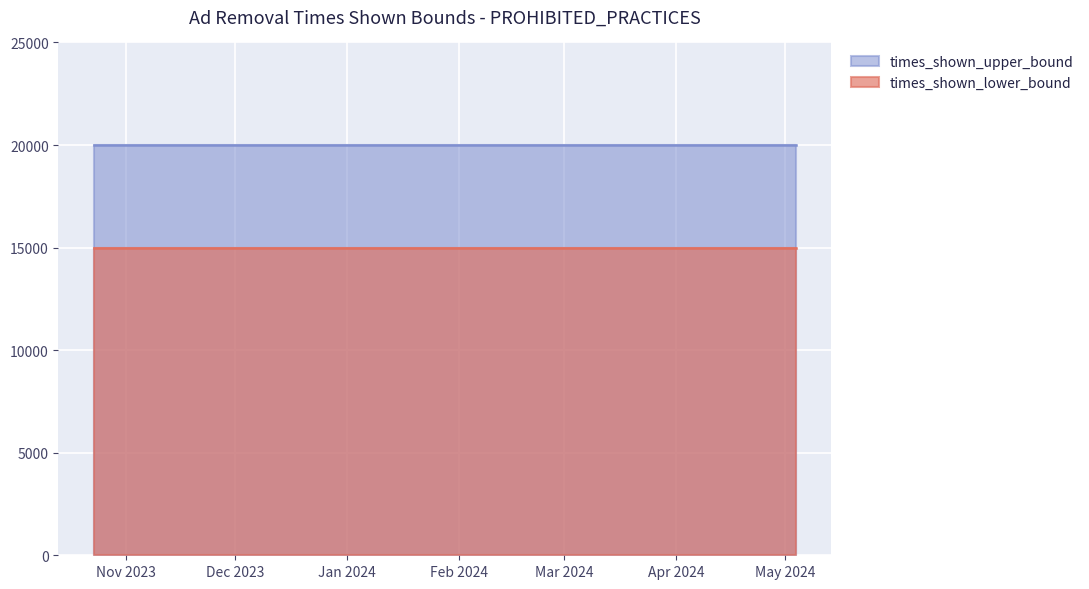

Rank the series by their average value, from lowest to highest.

times_shown_lower_bound, times_shown_upper_bound